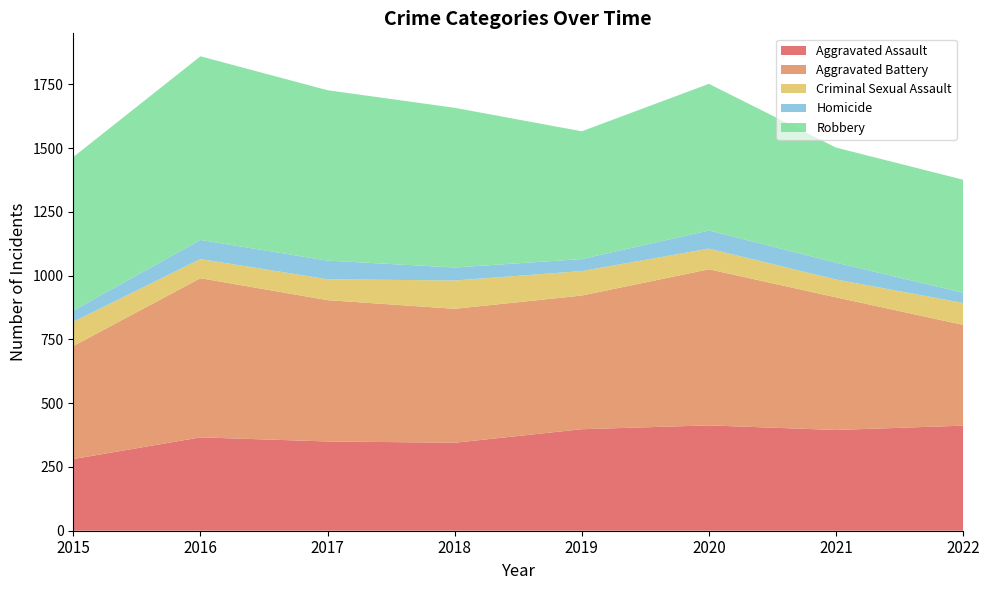

Reading left to right, transcribe all the data shown in this chart.

Aggravated Assault: 281	366	350	345	398	413	395	412
Aggravated Battery: 443	624	554	525	524	612	520	395
Criminal Sexual Assault: 95	75	82	111	96	81	70	86
Homicide: 44	75	73	51	47	71	66	40
Robbery: 602	720	668	626	501	575	451	443